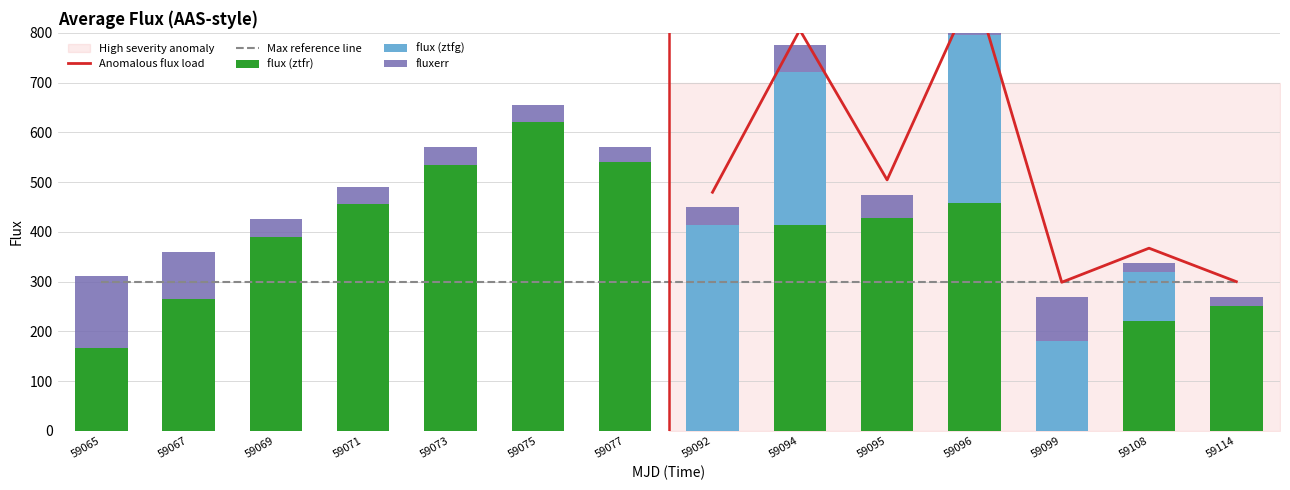

How many bars are there in total?

42